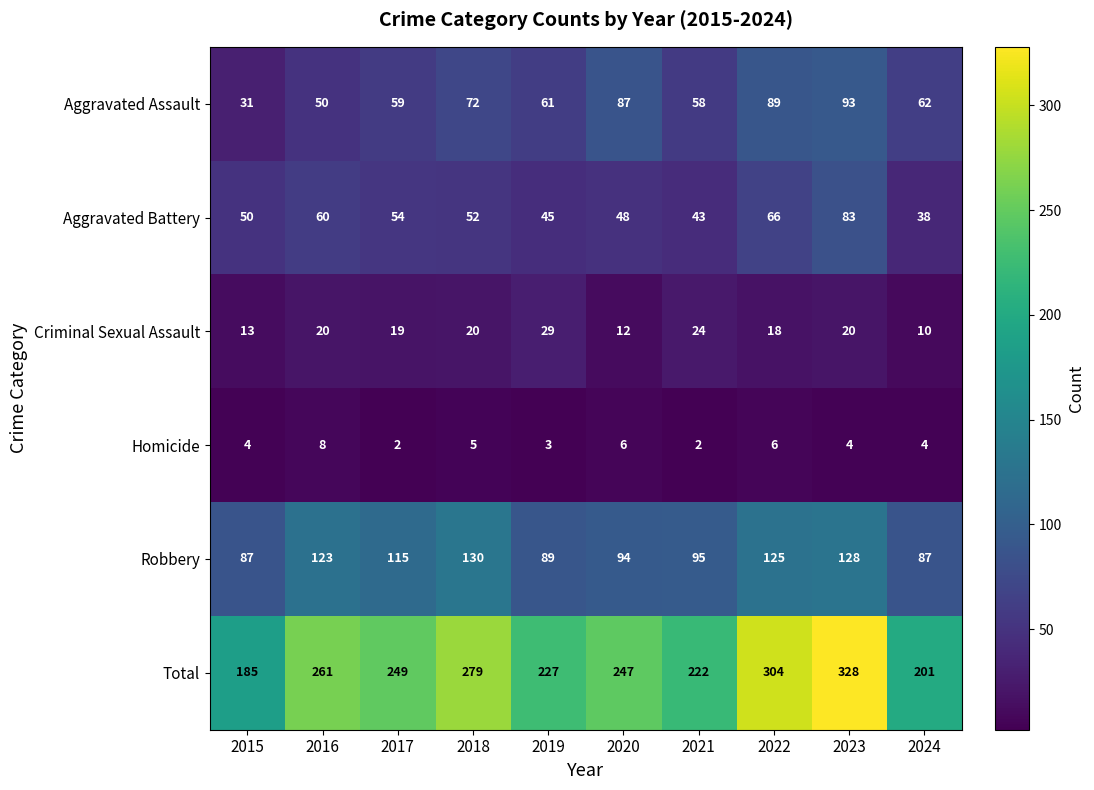

Which series changed the most between 2015 and 2020?

Total